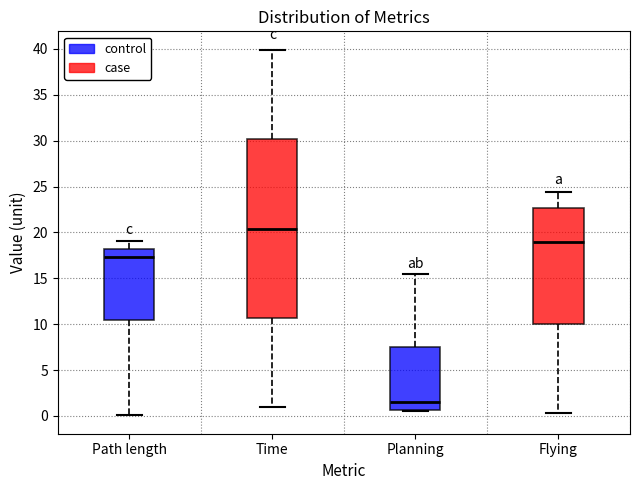

Comparing the boxes themselves (not the whiskers), which one is the tallest?

Time